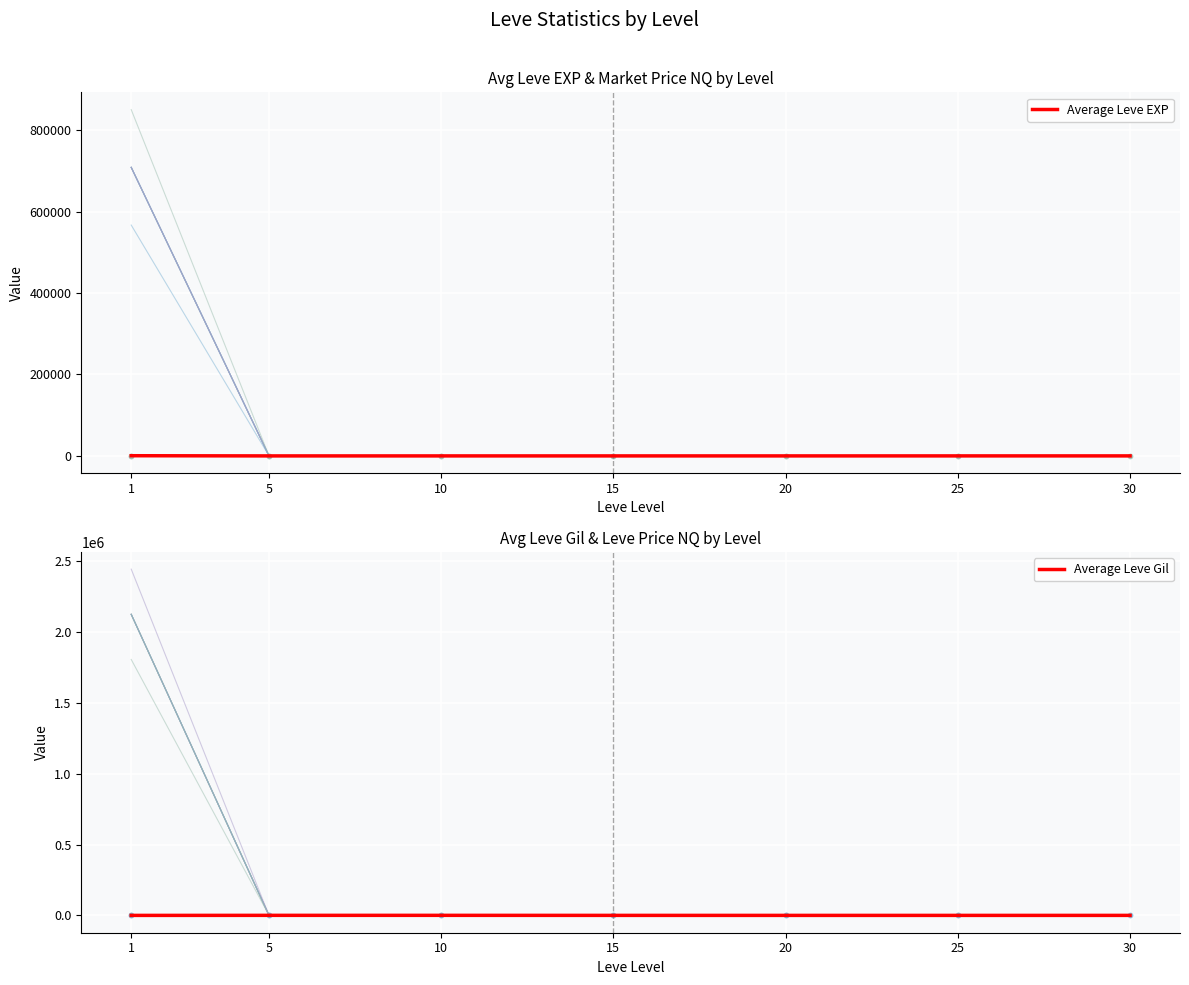

Reading left to right, what are all the values shown in this chart?

Average Leve EXP: 468.5	2.3	5.3	14.2	16.3	31.8	45.5
Average Leve Gil: 163.5	528.3	576.7	302.2	214.8	203.2	262.0